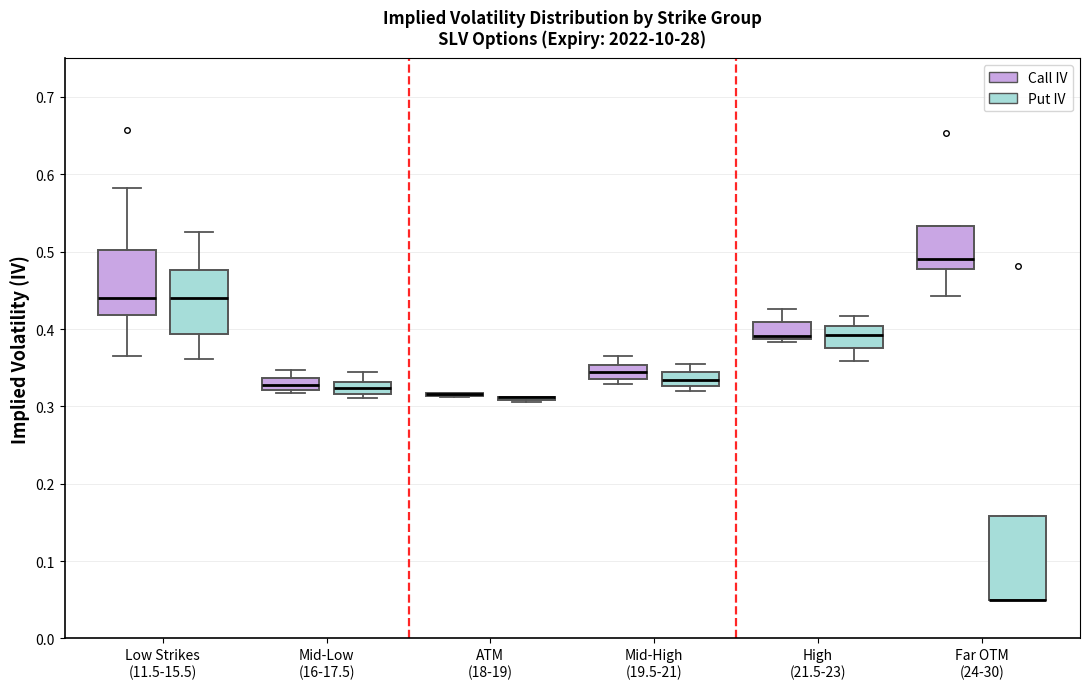

Comparing the boxes themselves (not the whiskers), which one is the tallest?

Far OTM (24-30) (Put IV)